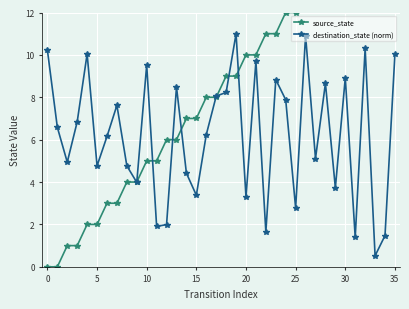

What are all the series names shown in the legend?

source_state, destination_state (norm)